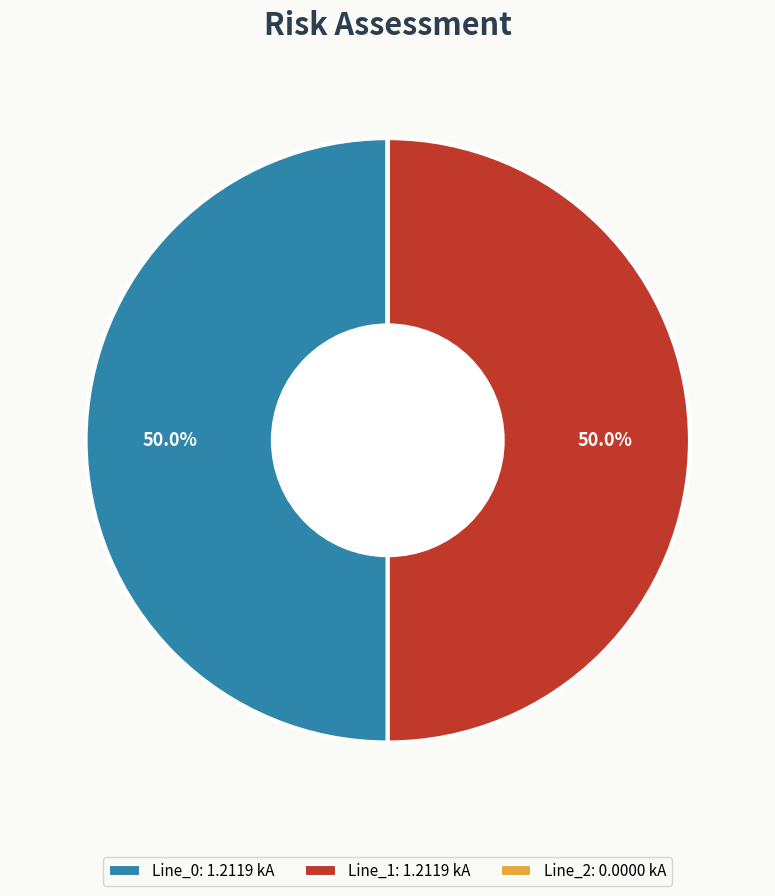

Do Line_0 and Line_1 together represent more than half of the pie?

Yes